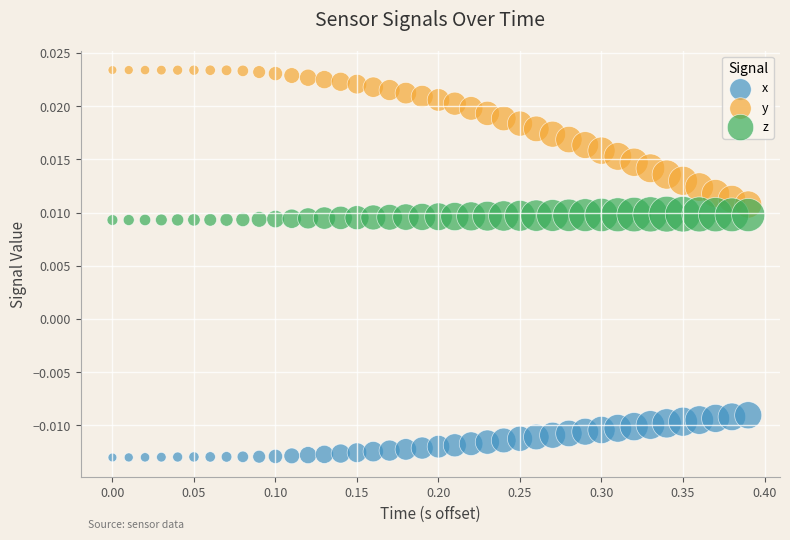

Which series has the widest spread of Y values?

y